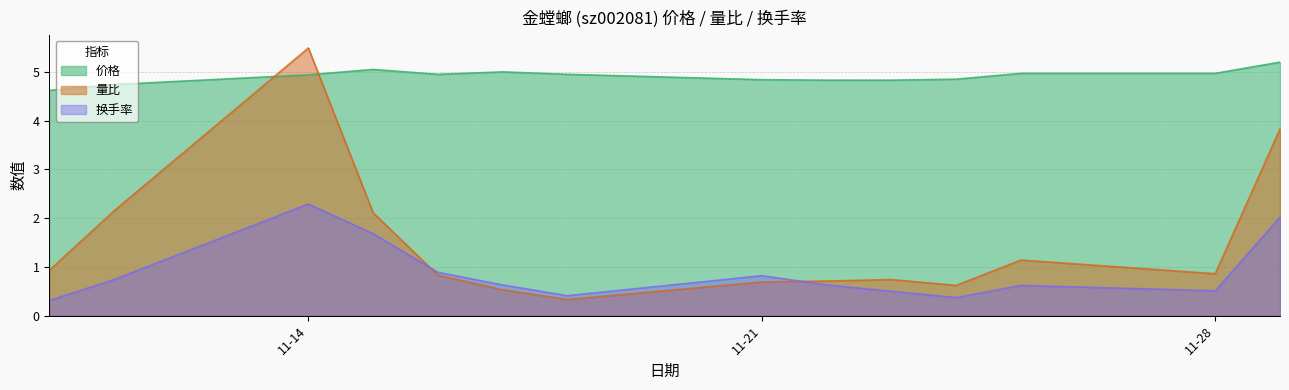

Which series has the widest spread of values?

量比